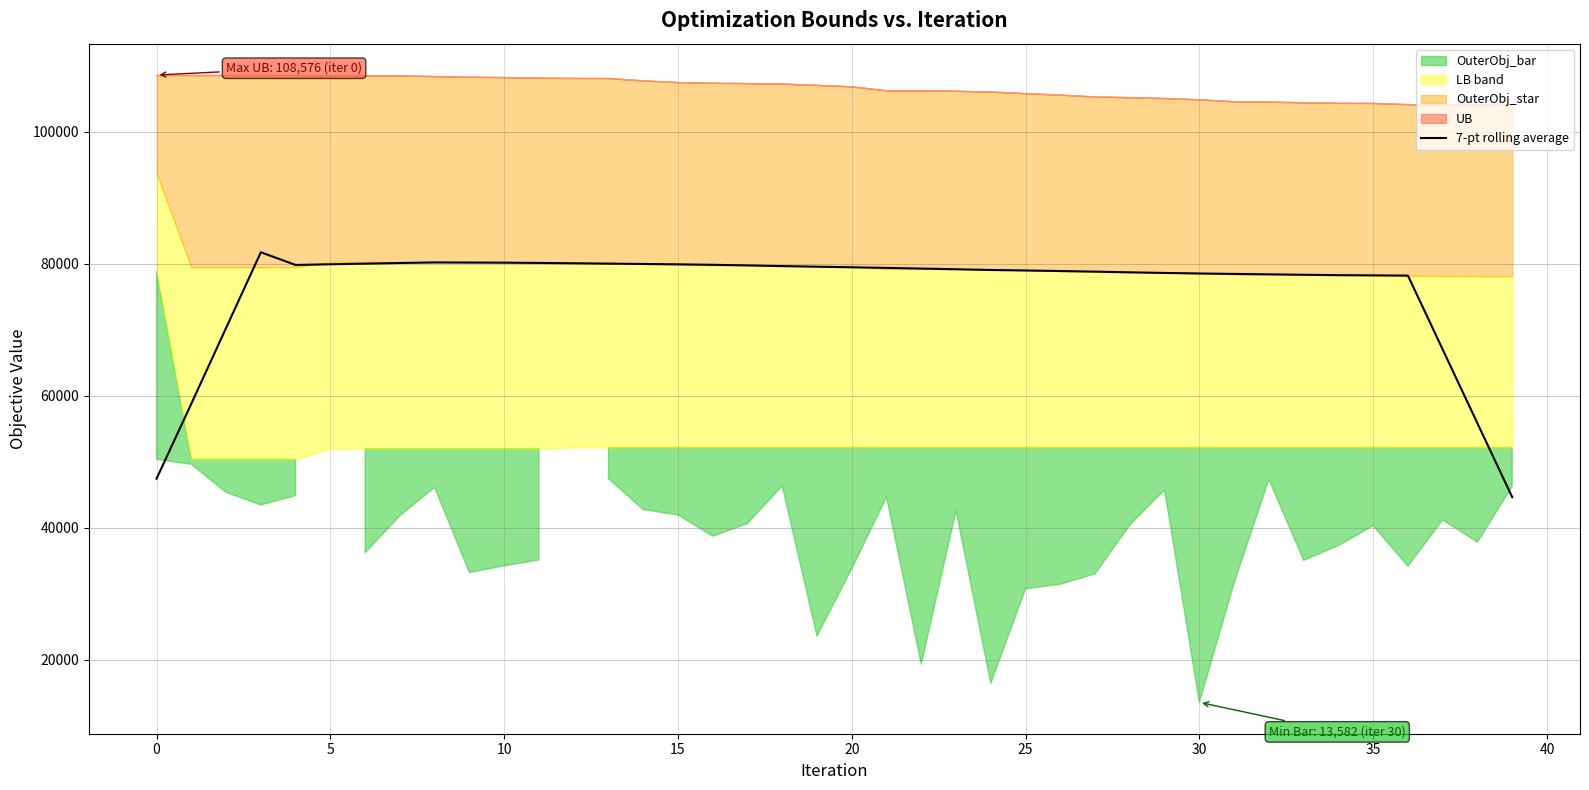

What is the average value?

76094.2